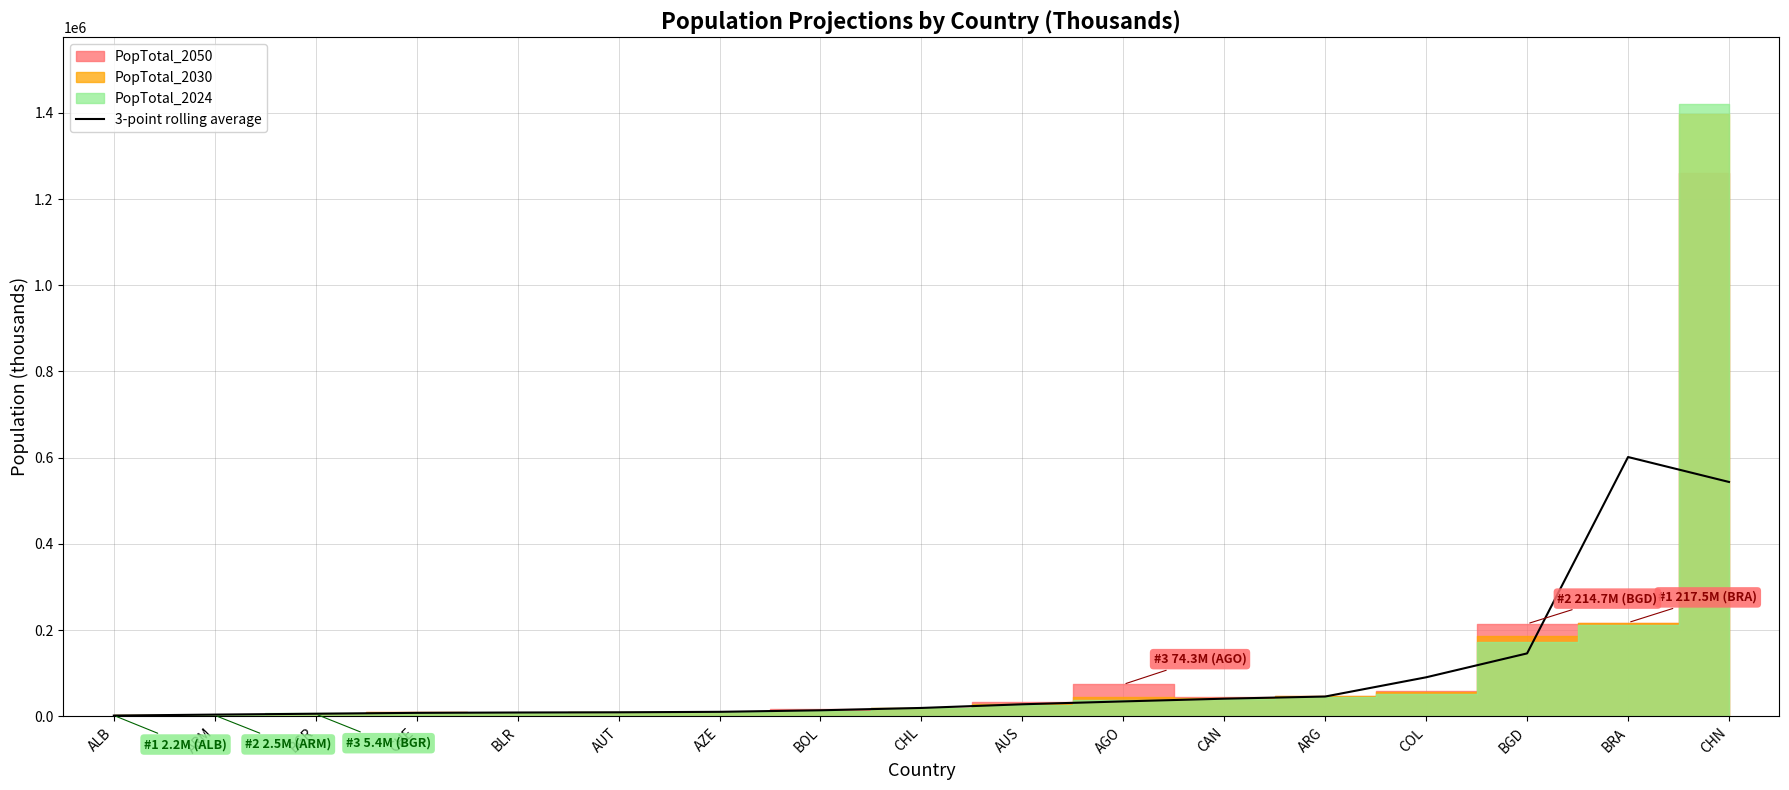

What is the value of the 14th point from the left?

90715.0